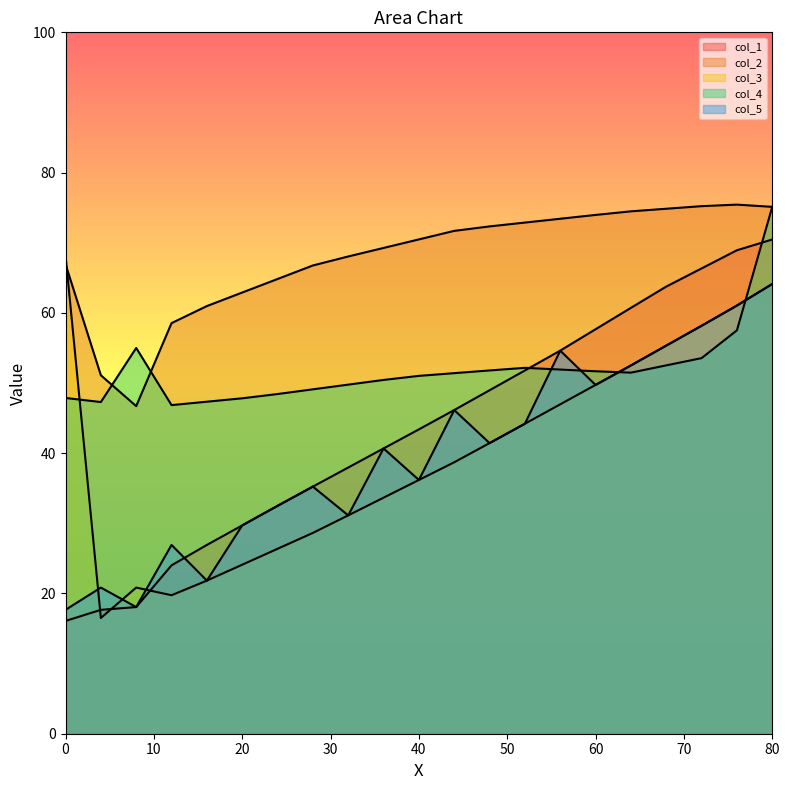

What is the difference between the col_4 values at 68 and 52?

0.4